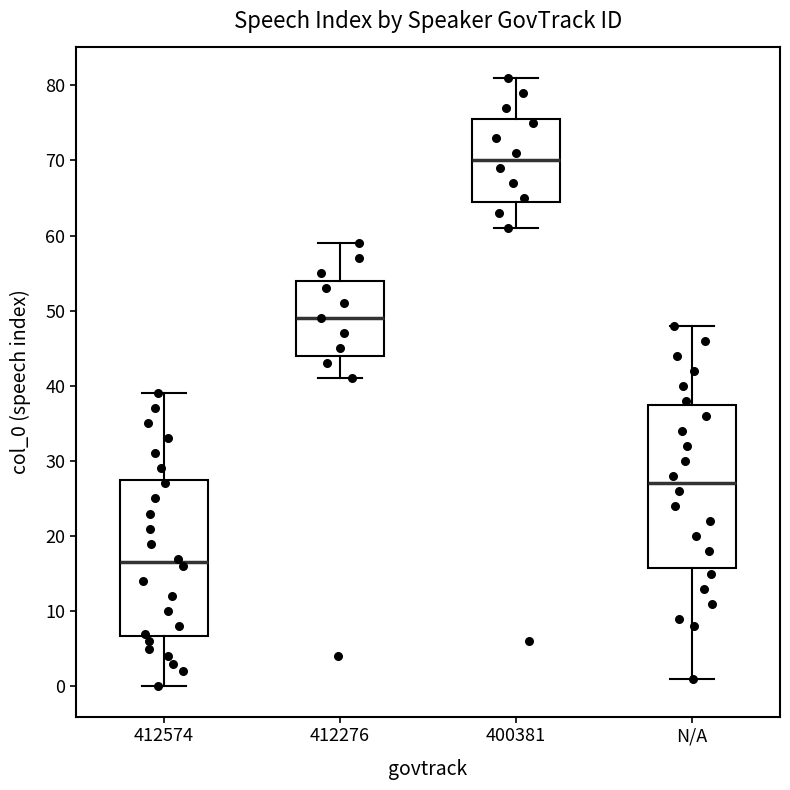

Comparing the boxes themselves (not the whiskers), which one is the tallest?

N/A